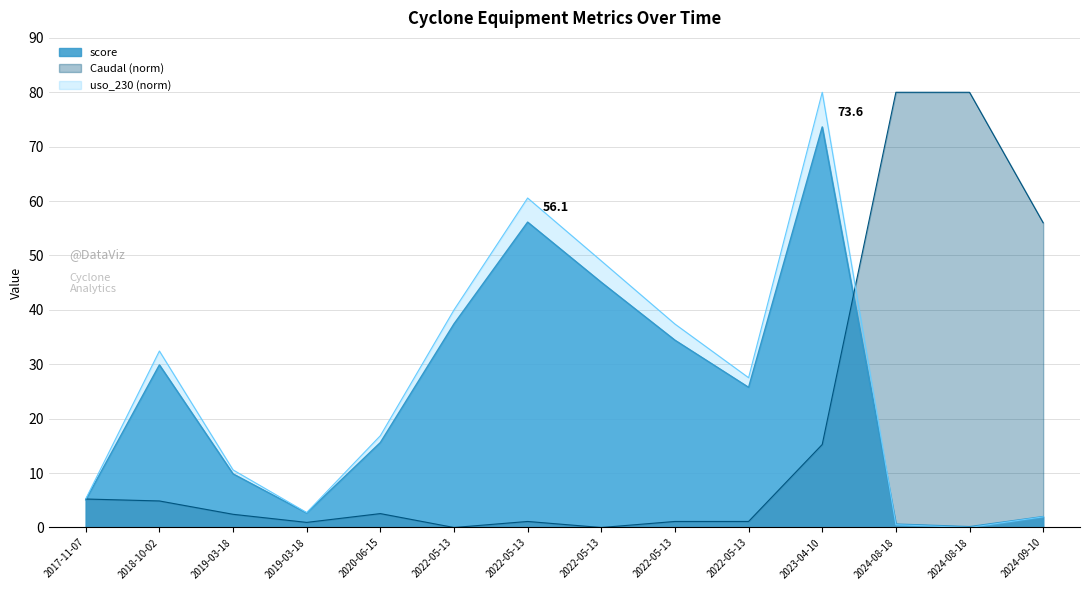

At which category is the sum across all series the highest?

2023-04-10